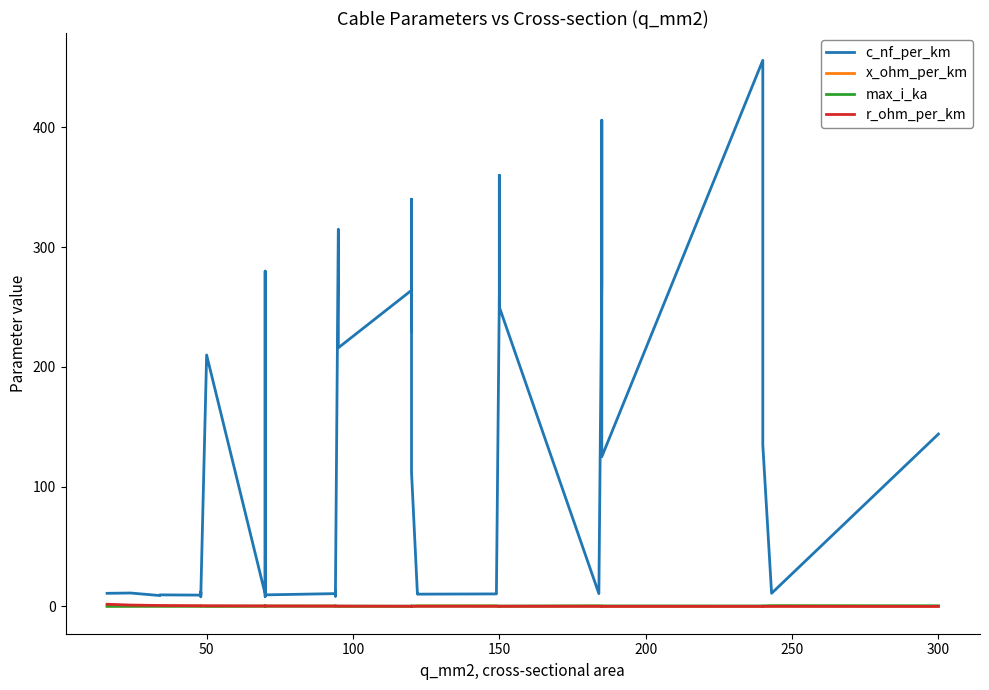

True or false: max_i_ka and x_ohm_per_km cross at least once.

True